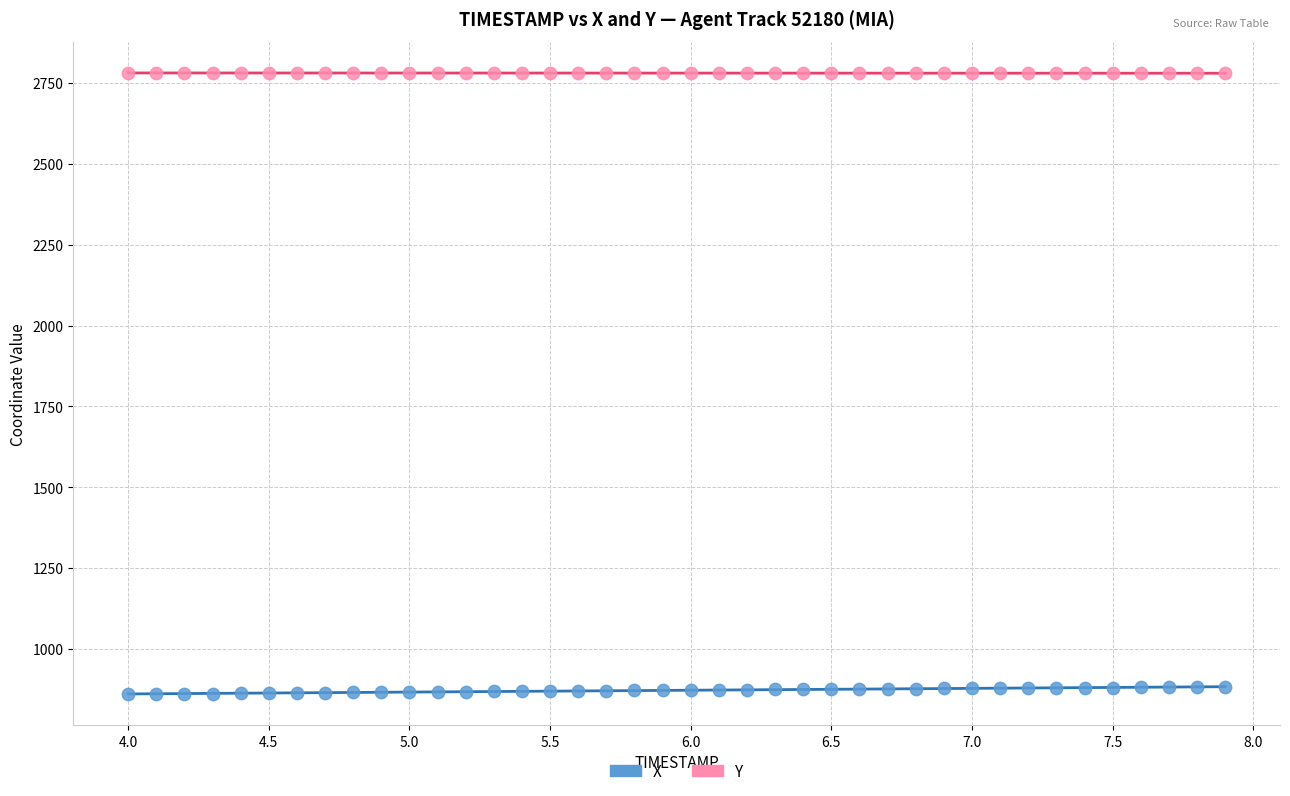

What are all the series names shown in the legend?

X, Y